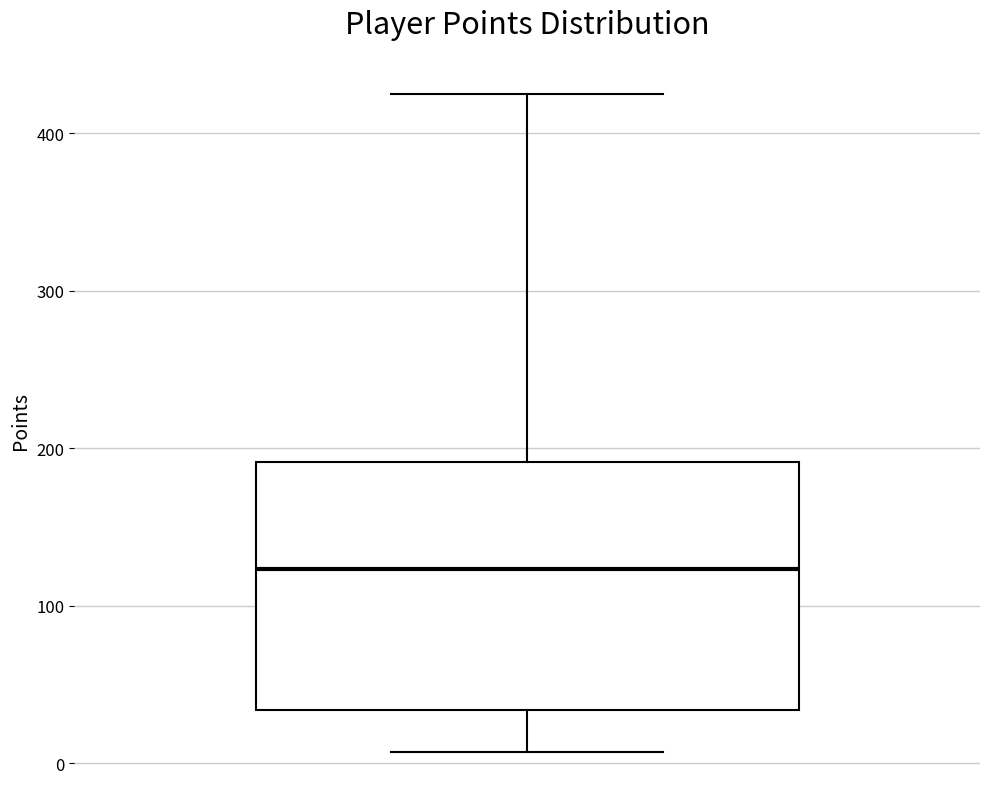

Read this box plot against the y-axis: the position of the median line, the range covered by the box, and the ends of both whiskers. The values are not printed on the chart, so give them approximately, as read against the axis.

median 120, box 30 to 190, whiskers 10 to 430